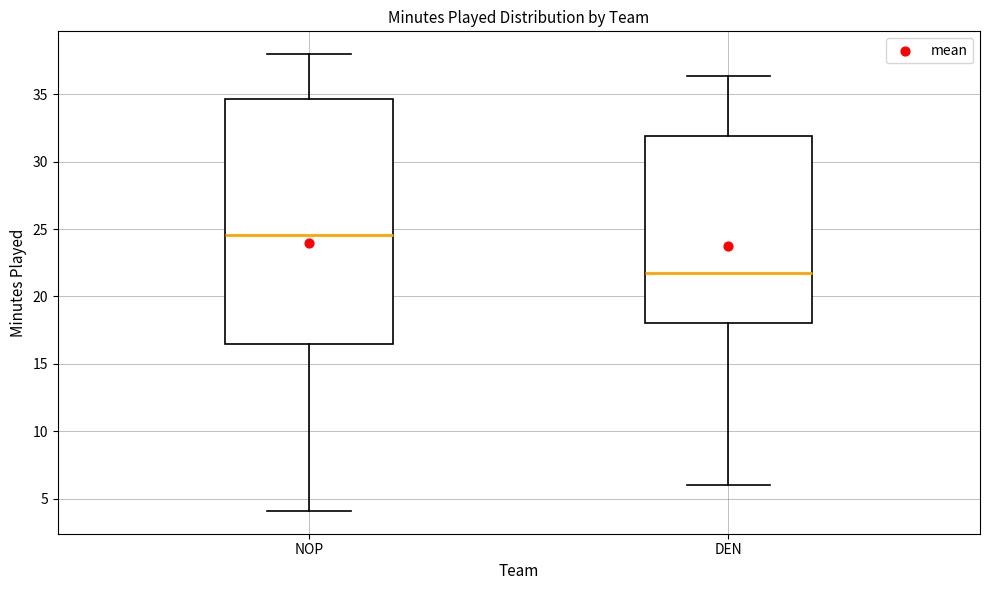

Which box has the lowest median line?

DEN